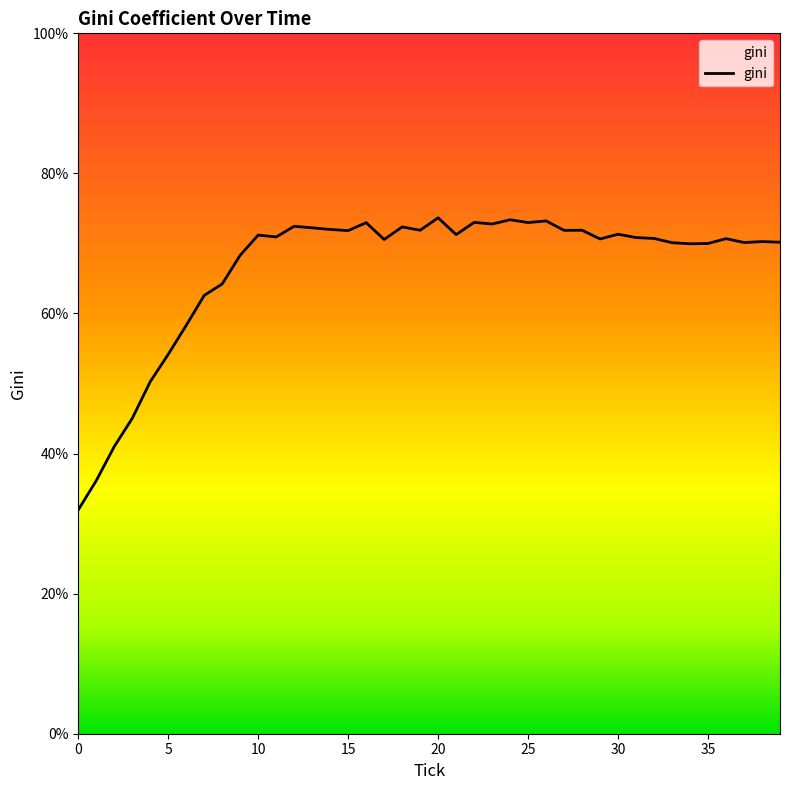

What is the minimum value shown in the chart?

32.0